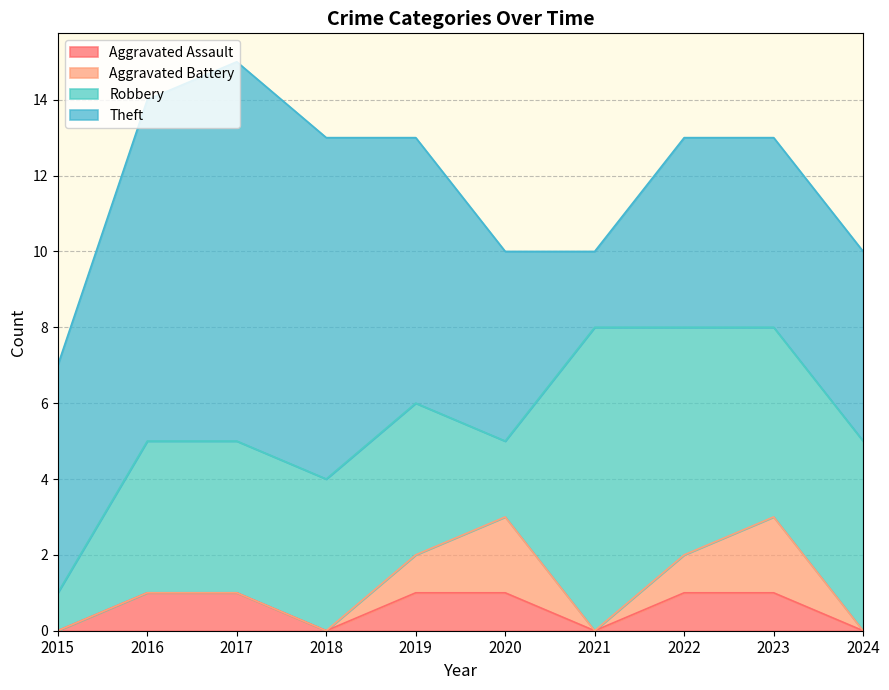

Is it true that Aggravated Assault equals 0 at 2018?

True